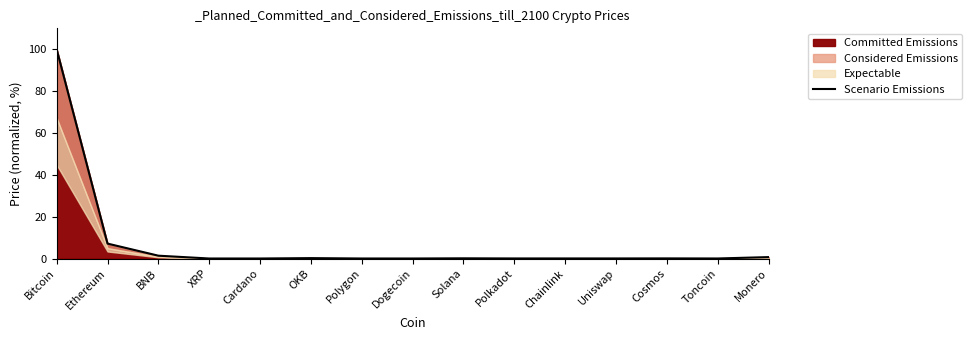

The chart shows a value of 0.3 at OKB. True or false?

False